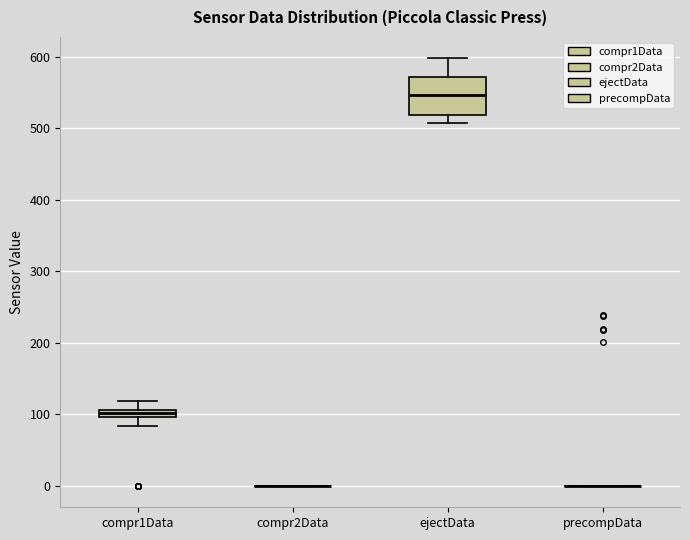

Where is the upper edge of the box for ejectData on the y-axis? The values are not printed on the chart, so give them approximately, as read against the axis.

570